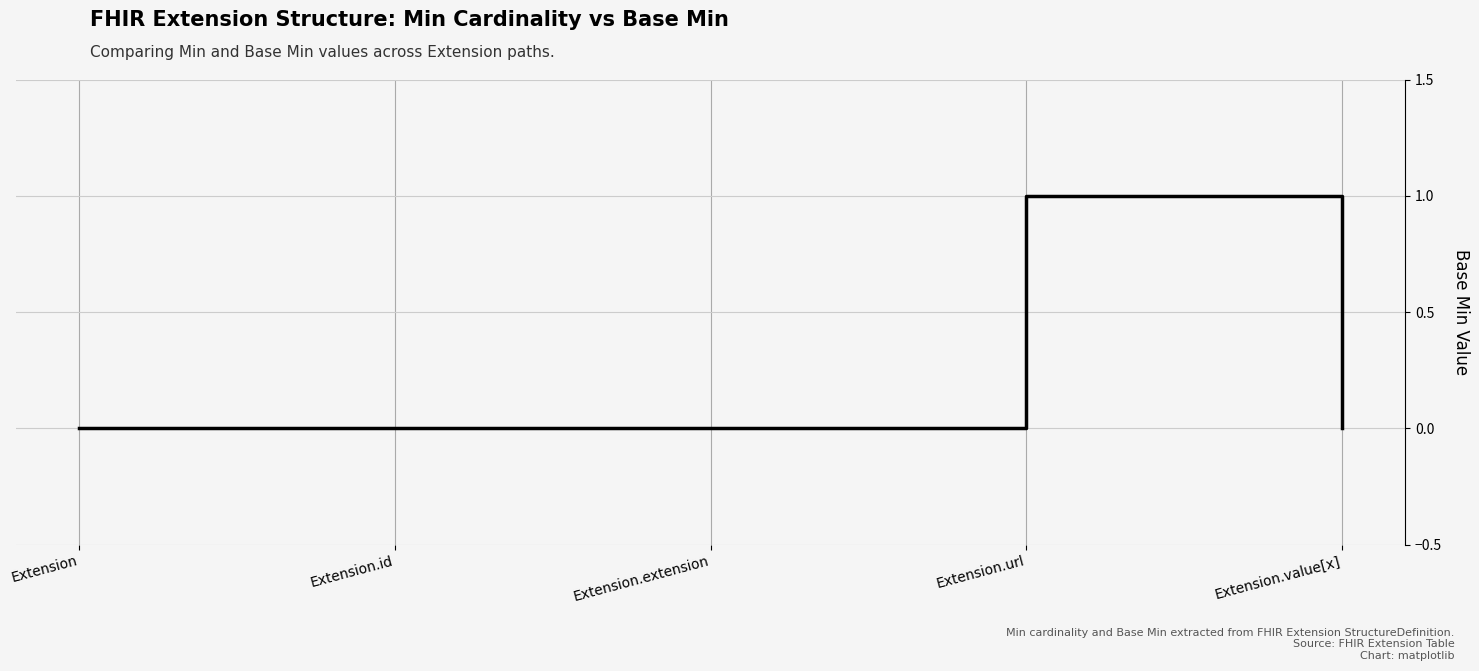

What position from the right is Extension.extension?

3